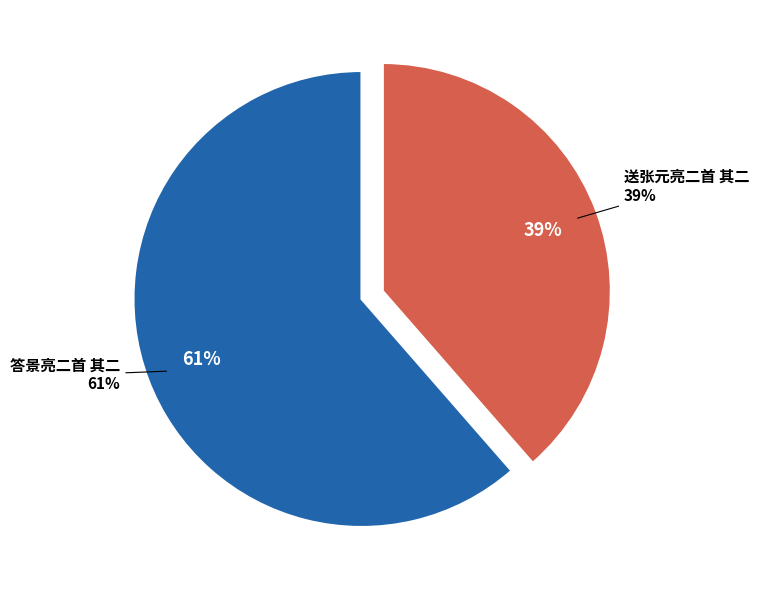

Count the number of slices in the pie.

2